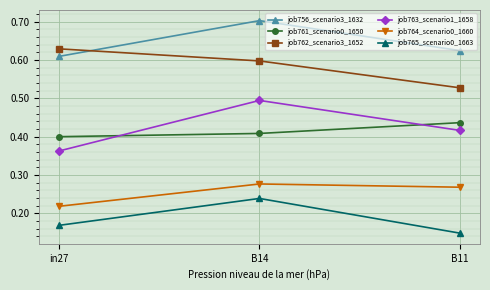

Count the job756_scenario3_1632 values in the range 0 to 1.

3